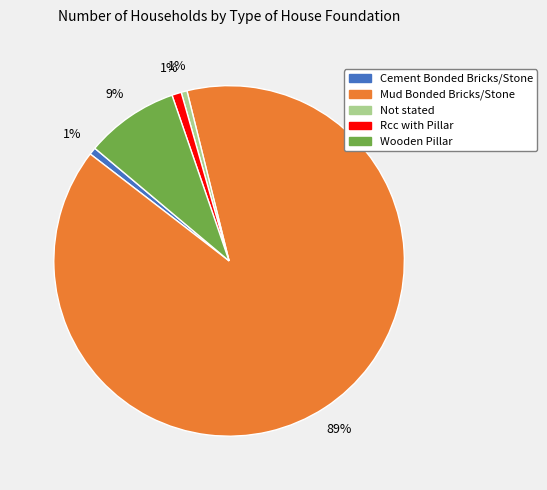

Which has a higher value, Not stated or Mud Bonded Bricks/Stone?

Mud Bonded Bricks/Stone